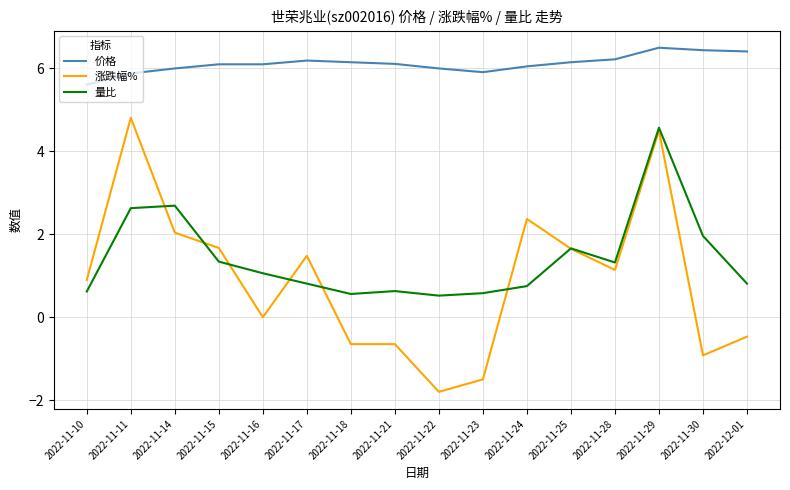

True or false: 涨跌幅% and 价格 intersect in this chart.

False